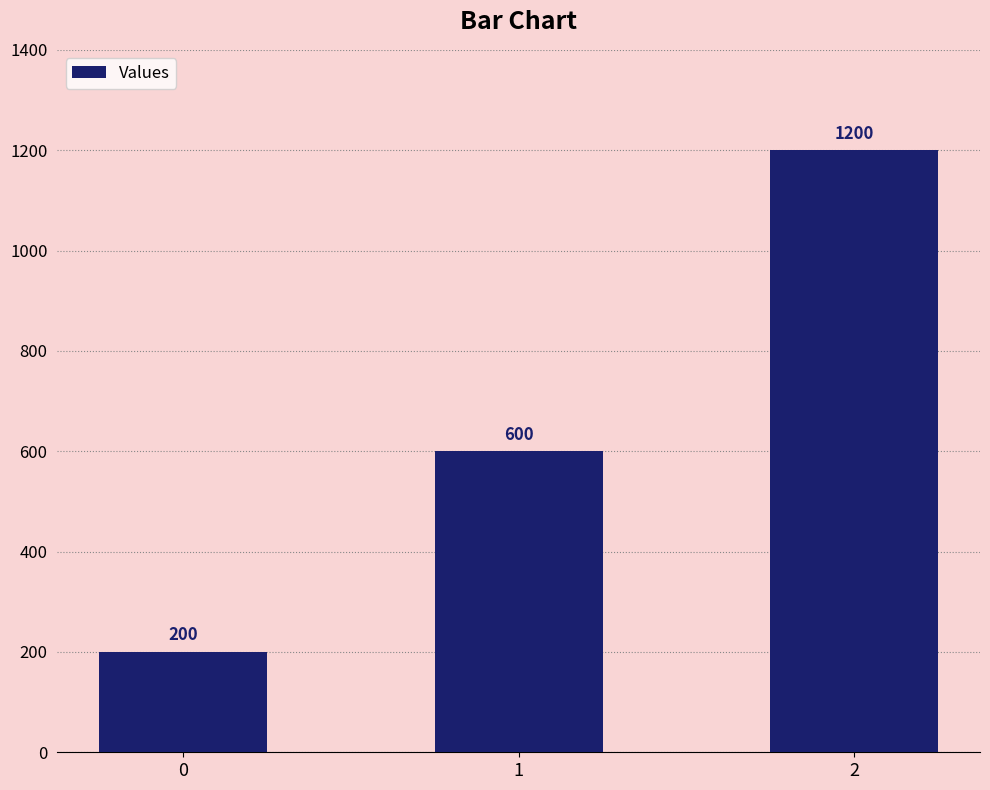

What is the difference between the values at 0 and 1?

400